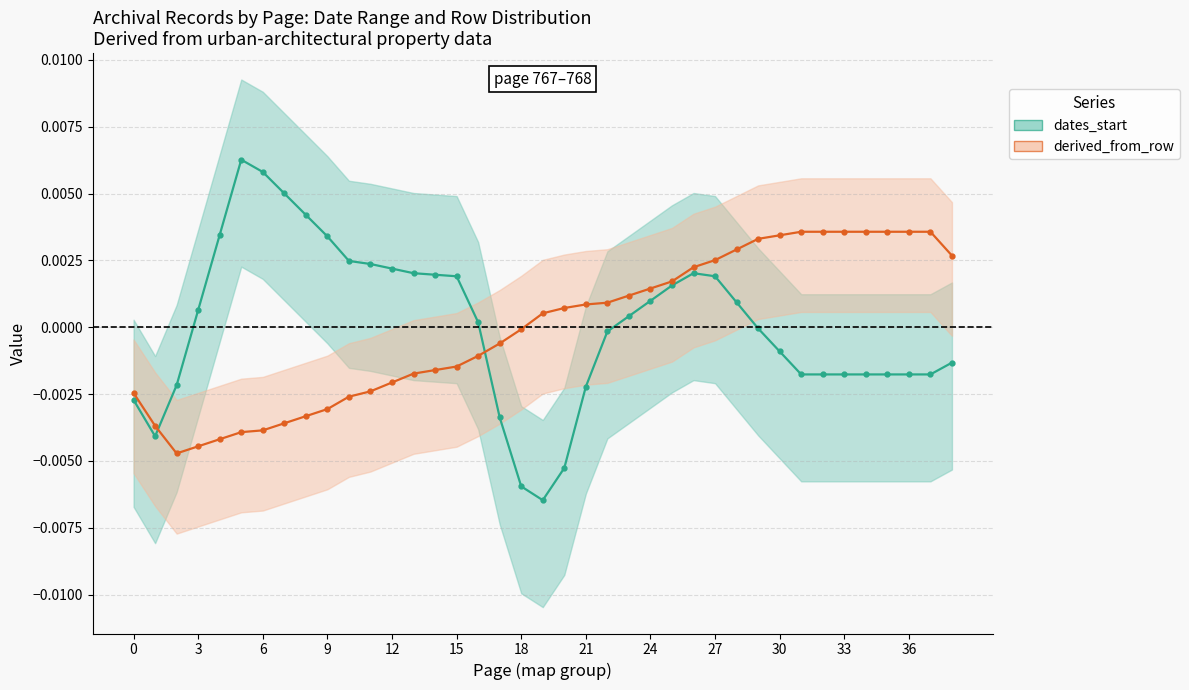

Rank the series by their average value, from lowest to highest.

derived_from_row, dates_start